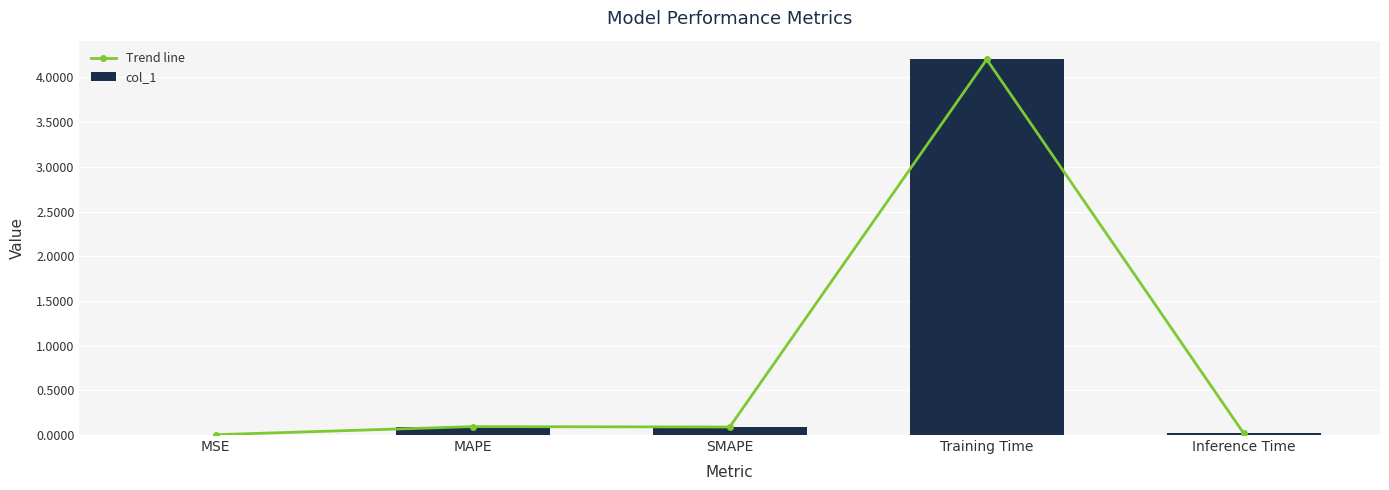

What is the maximum value shown in the chart?

4.2